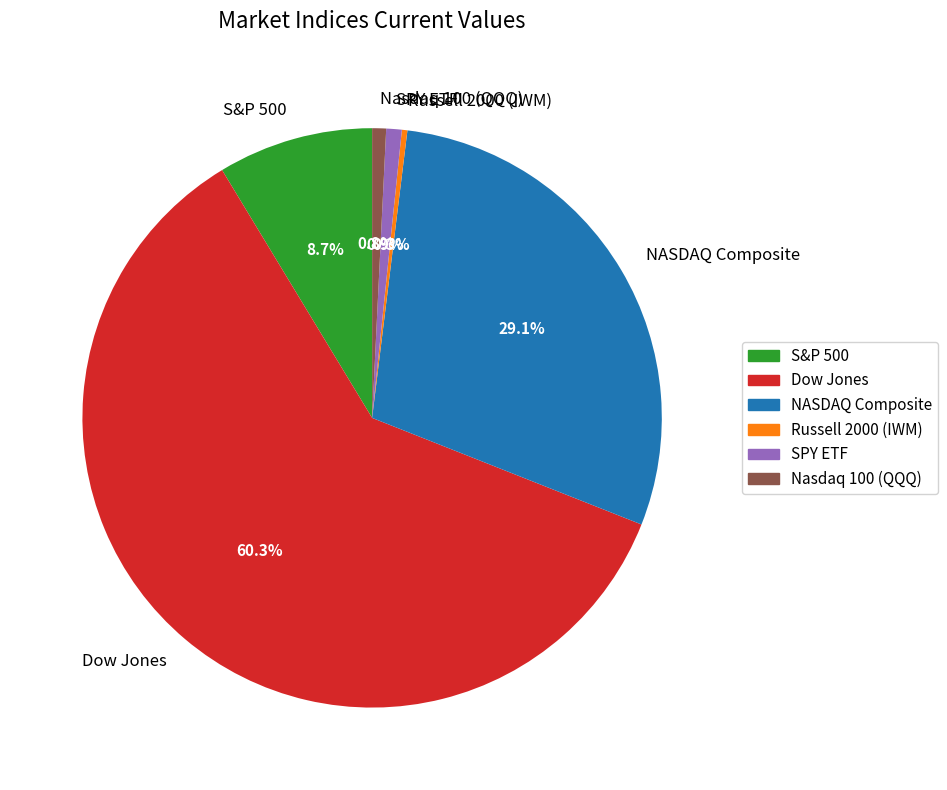

Do SPY ETF and Russell 2000 (IWM) together represent more than half of the pie?

No